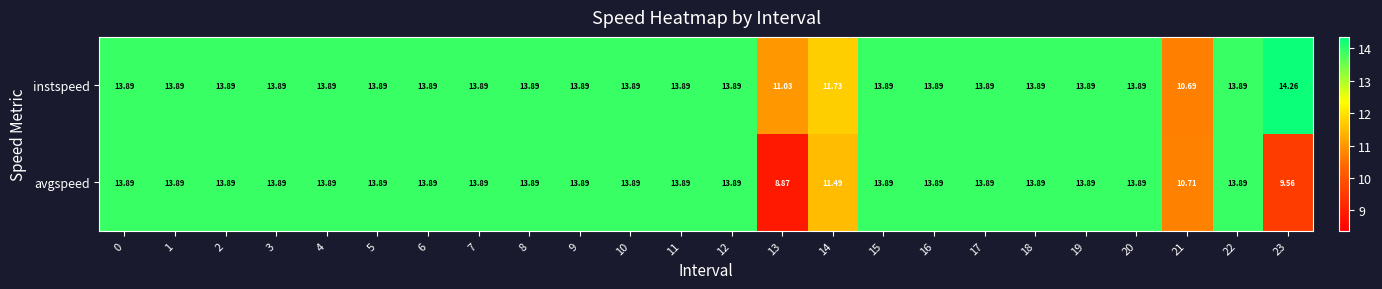

Which series has the largest total across all categories?

instspeed